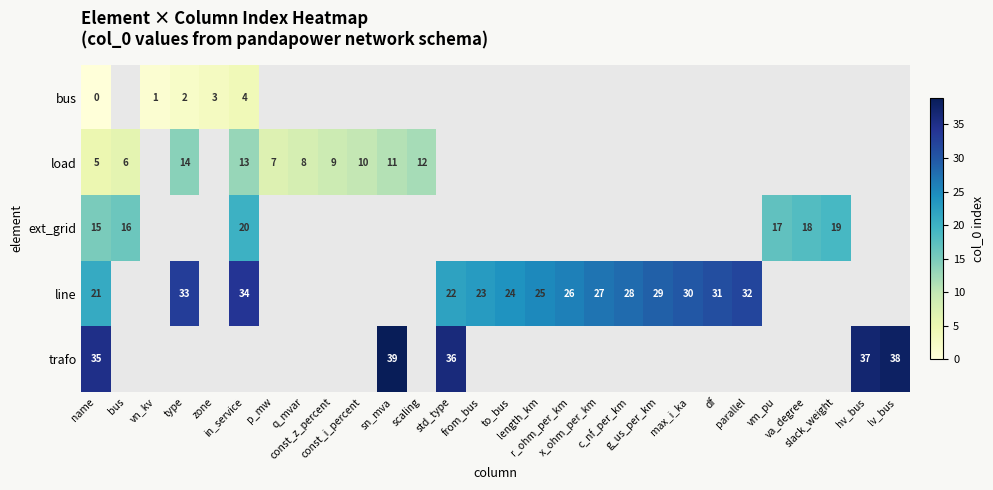

At how many categories does at least one series exceed 27?

12